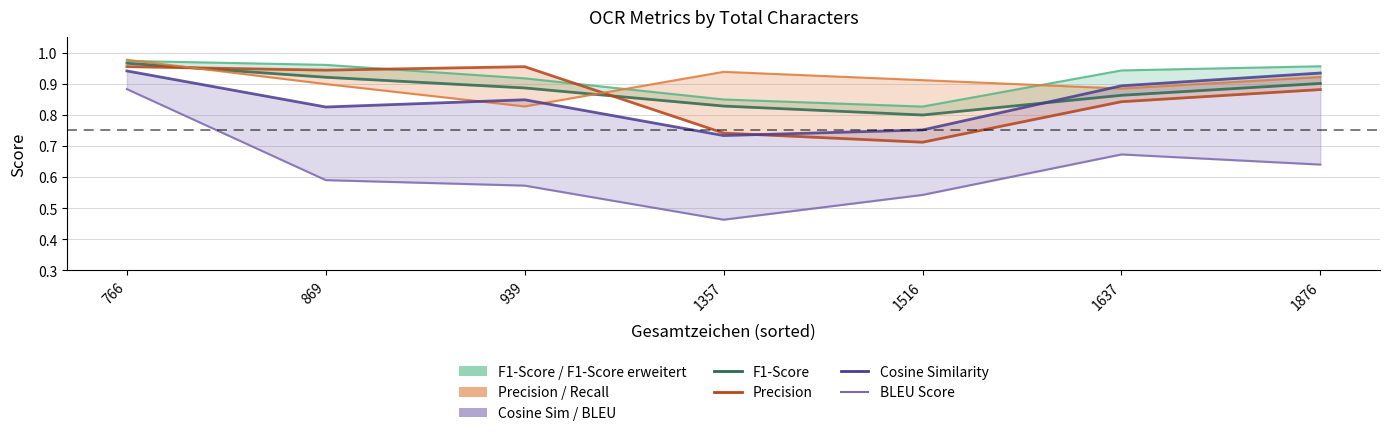

True or false: BLEU Score and Precision cross at least once.

False